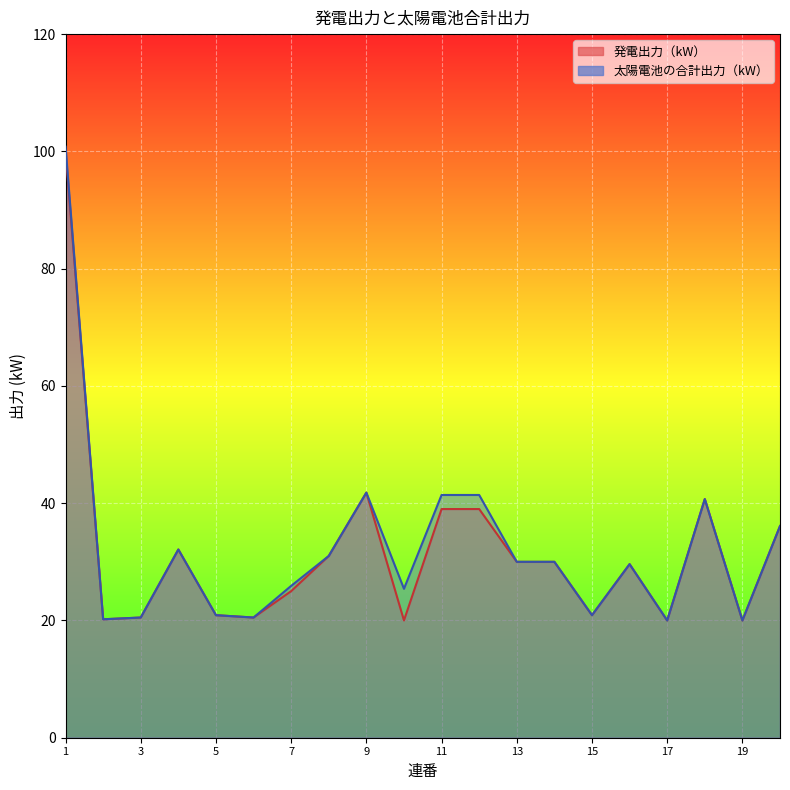

Which category has the highest value in the 太陽電池の合計出力（kW） series?

1